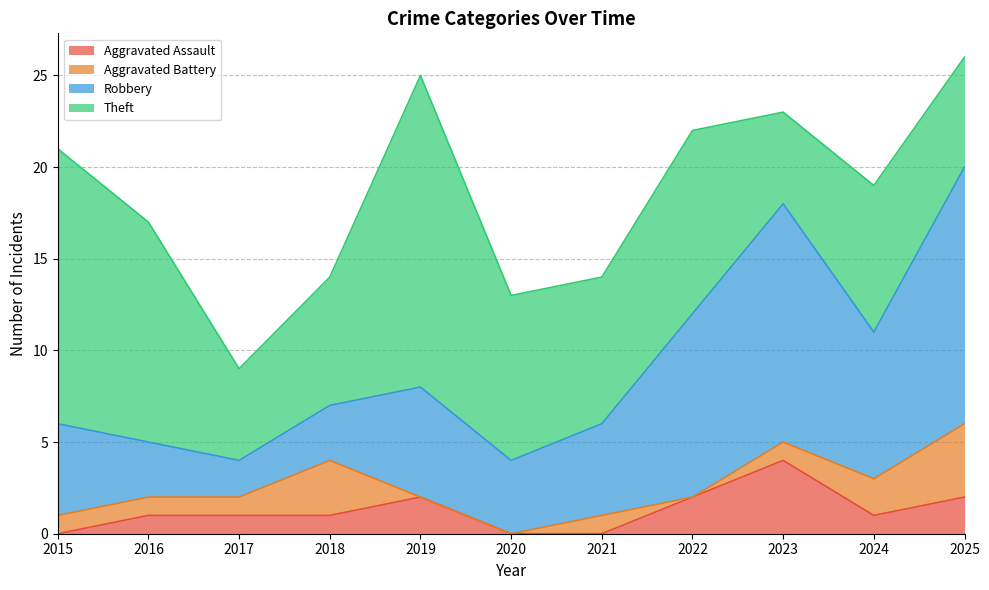

Is it true that Robbery equals 6 at 2020?

False